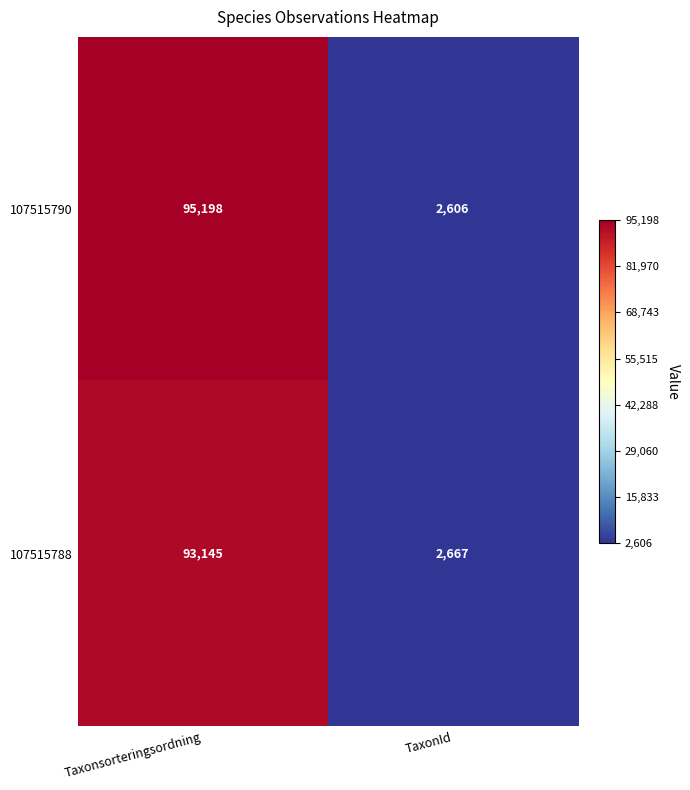

Which series has the largest range (max minus min)?

107515790